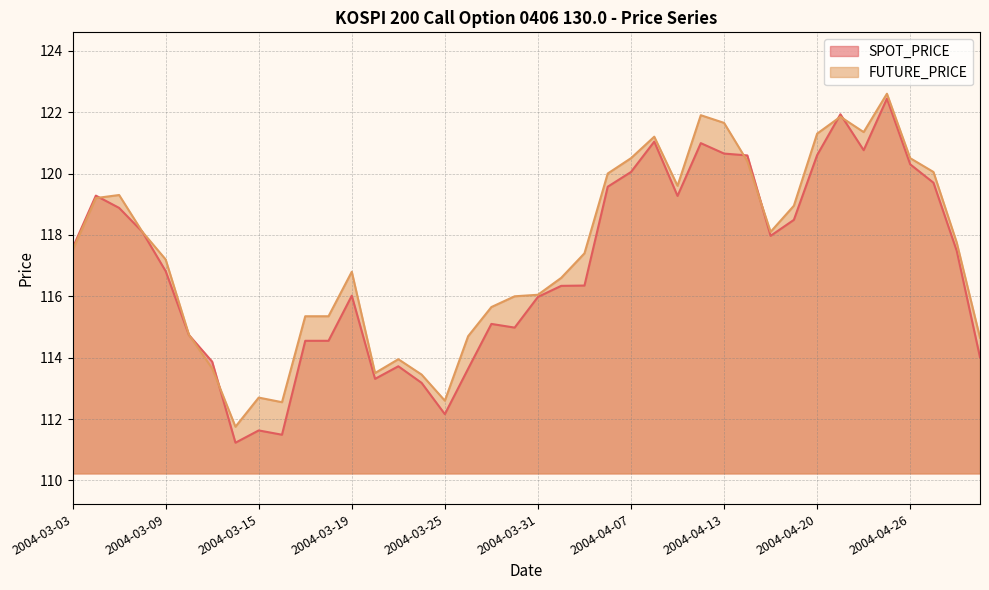

Where does the FUTURE_PRICE series first go above 117?

2004-03-03